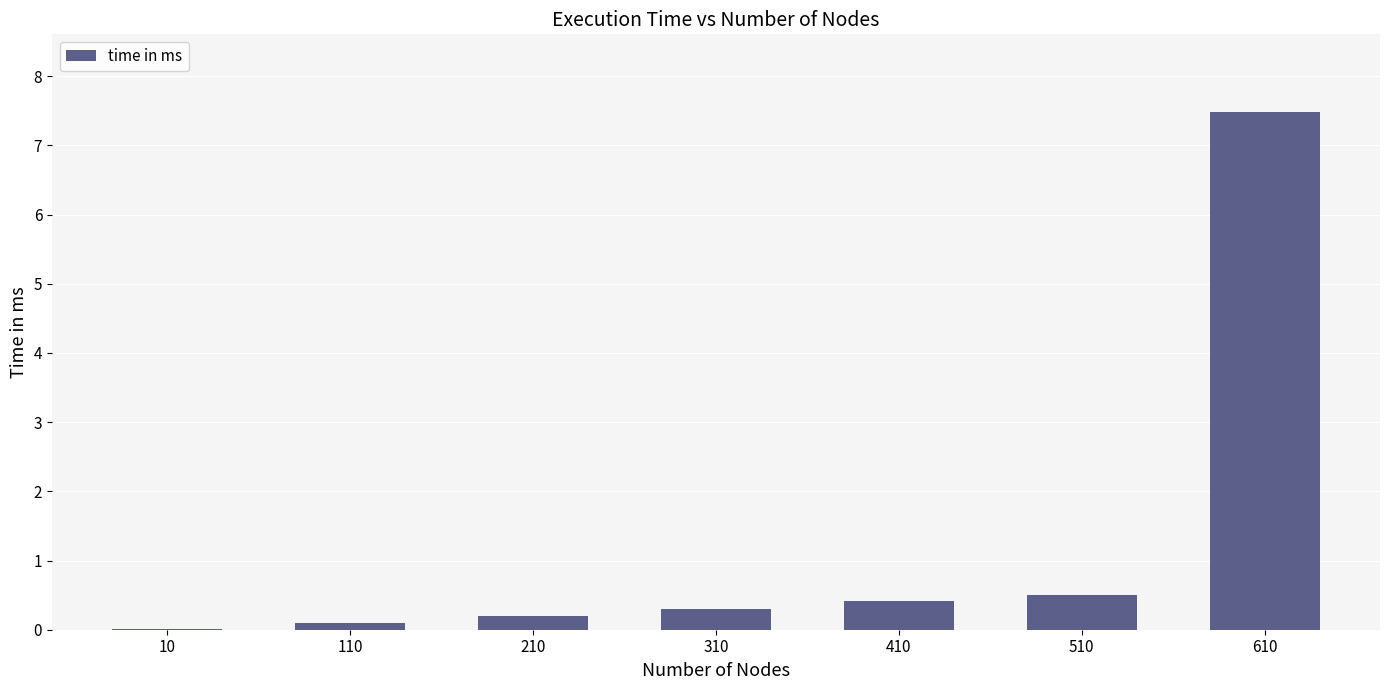

What is the greatest value displayed?

7.5